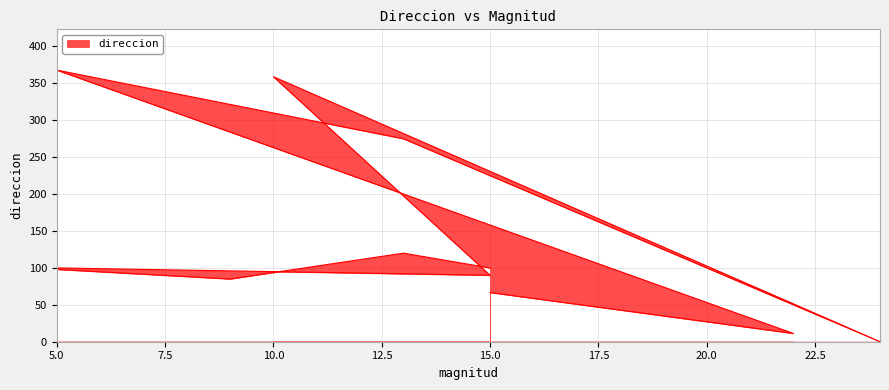

Which has a higher value, 9 or 13?

13